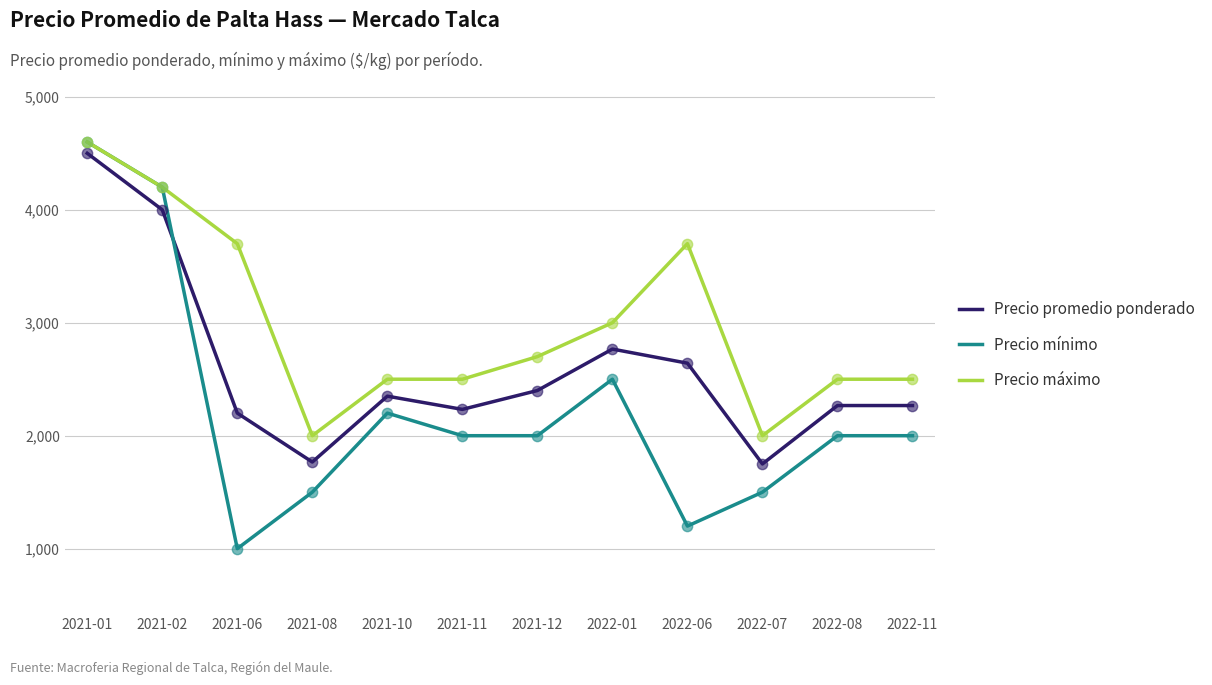

At how many categories does at least one series exceed 1977?

12